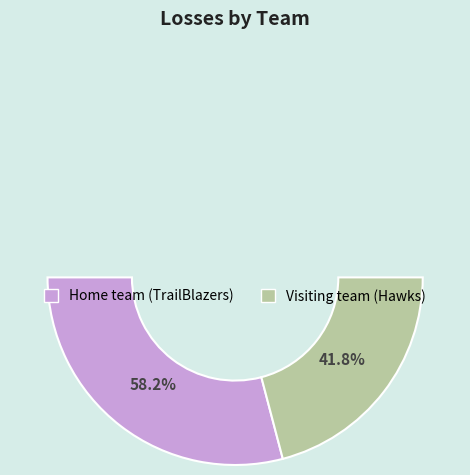

Do Home team (TrailBlazers) and Visiting team (Hawks) together represent more than half of the pie?

Yes